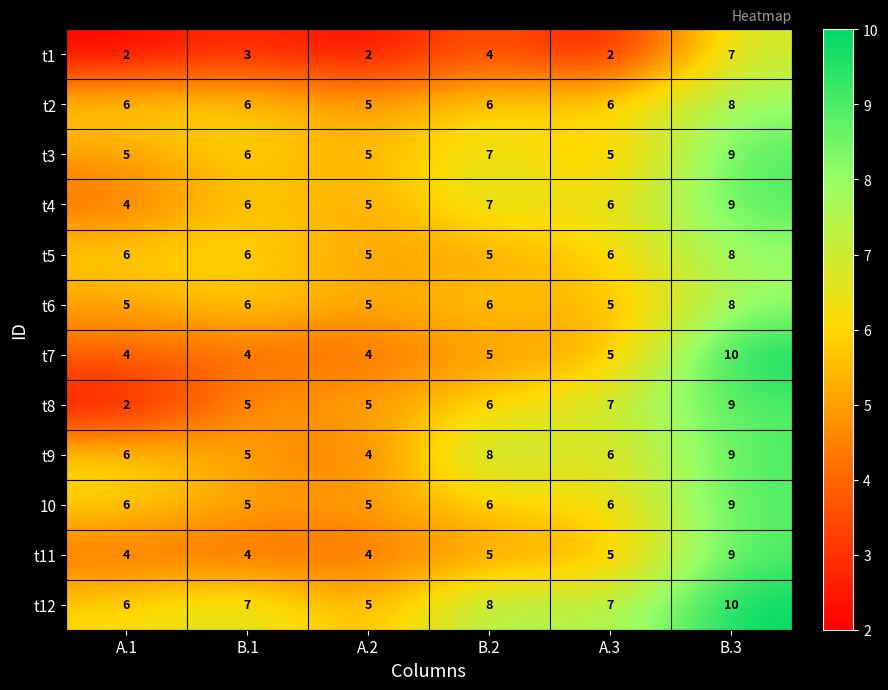

How many categories are shown in the chart?

6